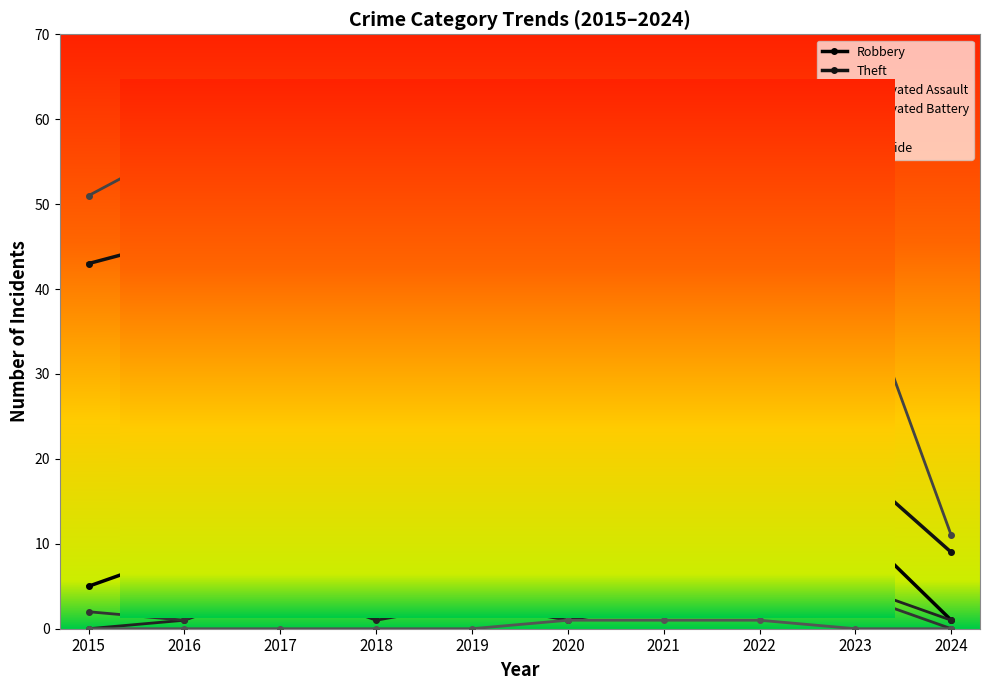

Reading left to right, transcribe all the data shown in this chart.

Robbery: 5	9	17	13	19	15	5	15	12	1
Theft: 43	46	32	30	34	15	17	20	19	9
Aggravated Assault: 0	1	5	1	3	1	3	2	5	1
Aggravated Battery: 2	1	7	3	4	8	4	6	4	0
Total: 51	57	62	48	60	40	31	44	42	11
Homicide: 0	0	0	0	0	1	1	1	0	0